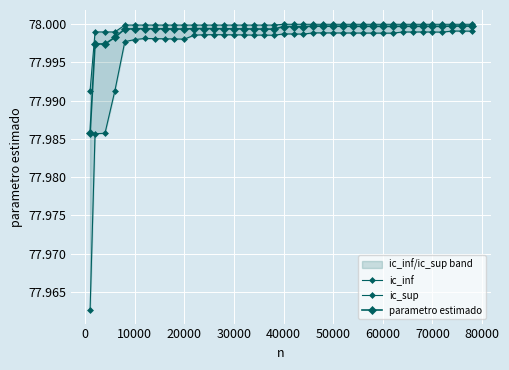

The value of ic_inf at 70000 is 78.0. True or false?

True